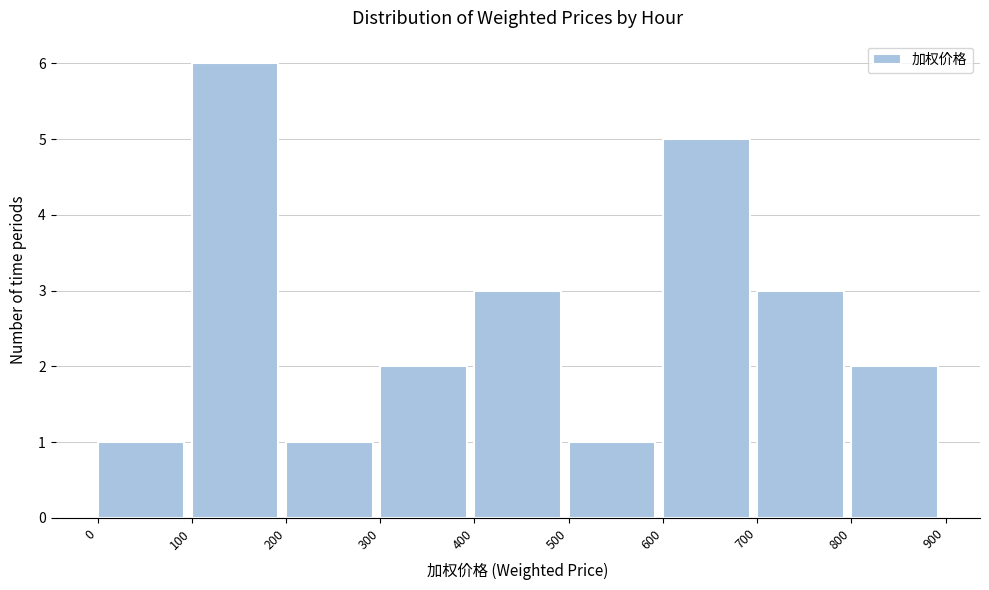

Reading left to right, transcribe this chart: for each bar, give the range it covers on the x-axis and its height. The values are not printed on the chart, so give them approximately, as read against the axis.

0 to 100: 1
100 to 200: 6
200 to 300: 1
300 to 400: 2
400 to 500: 3
500 to 600: 1
600 to 700: 5
700 to 800: 3
800 to 900: 2